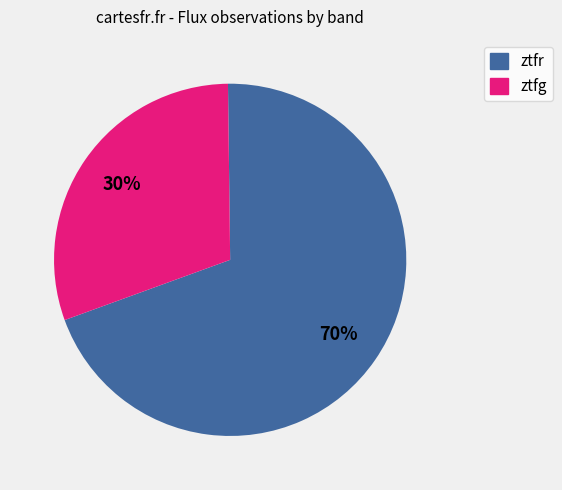

Which slice represents more than half of the pie?

ztfr